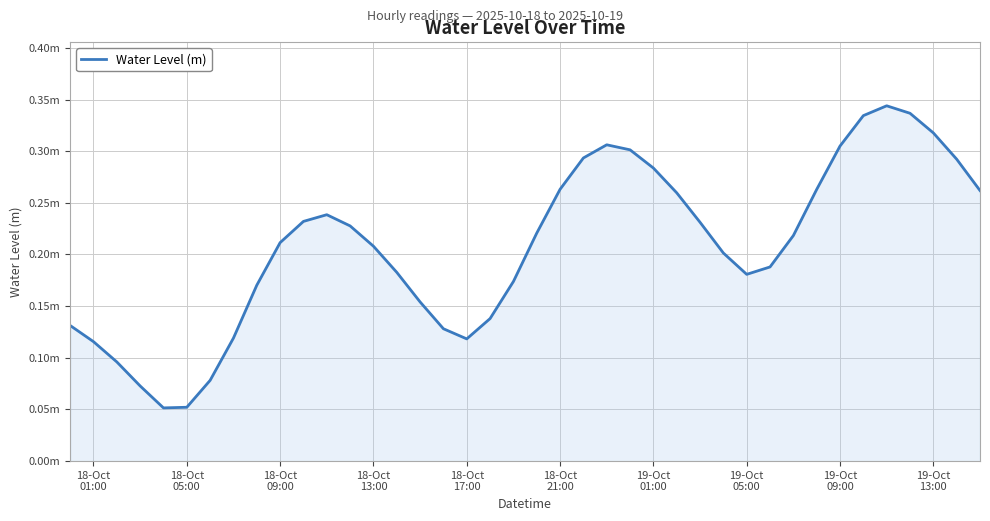

What is the difference between the maximum and minimum values?

0.3